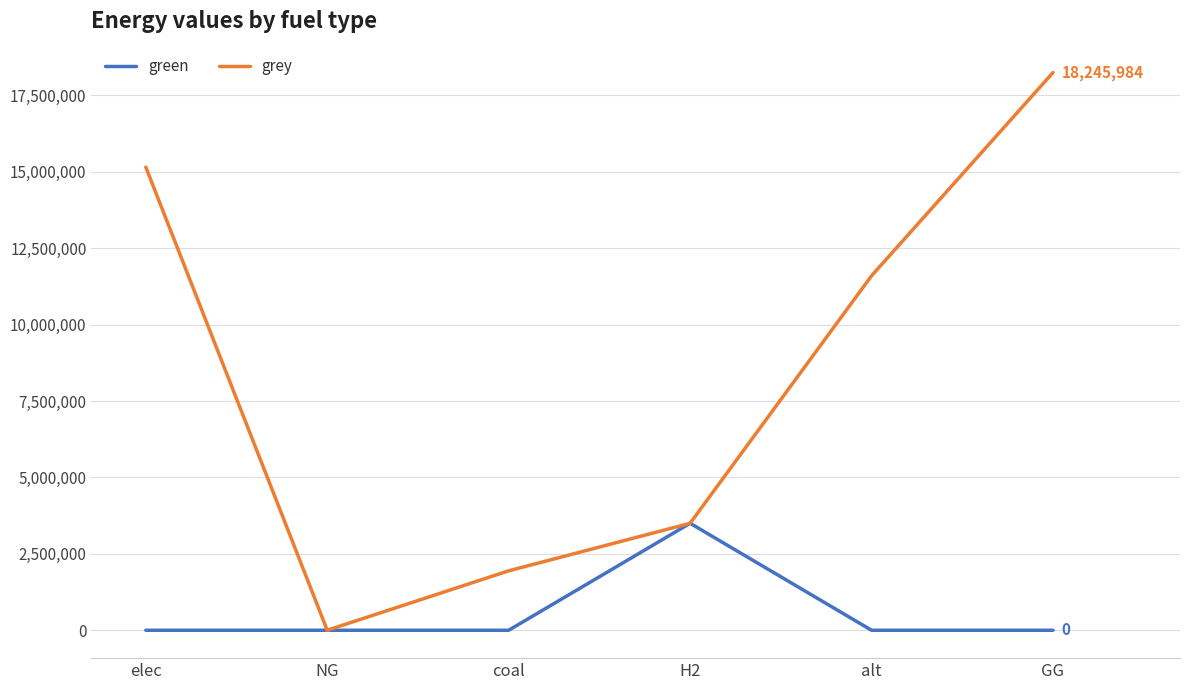

At how many categories does at least one series exceed 6794173?

3